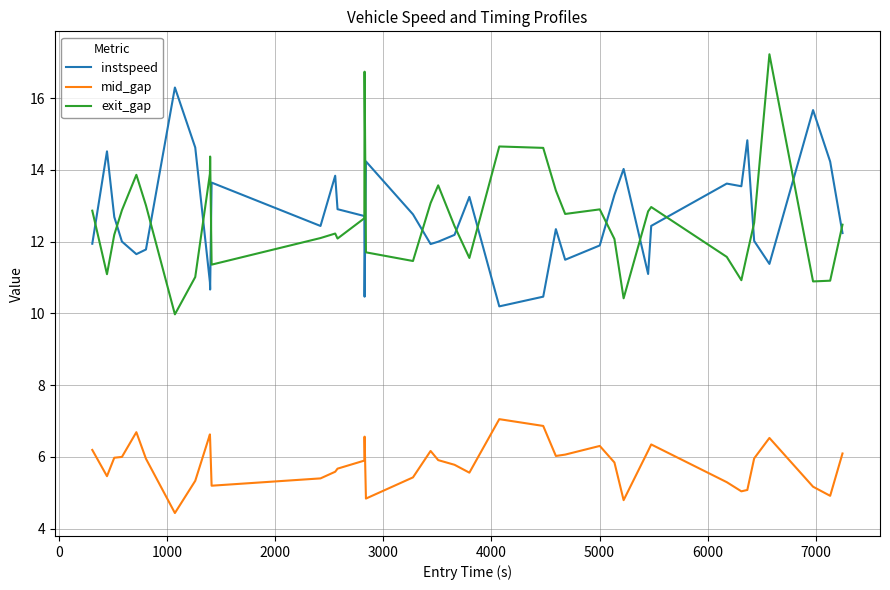

Which series has the widest spread of values?

exit_gap